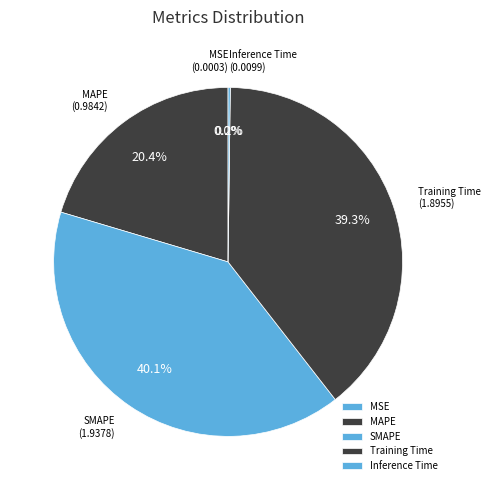

What is the total percentage of SMAPE and Training Time?

79.4%